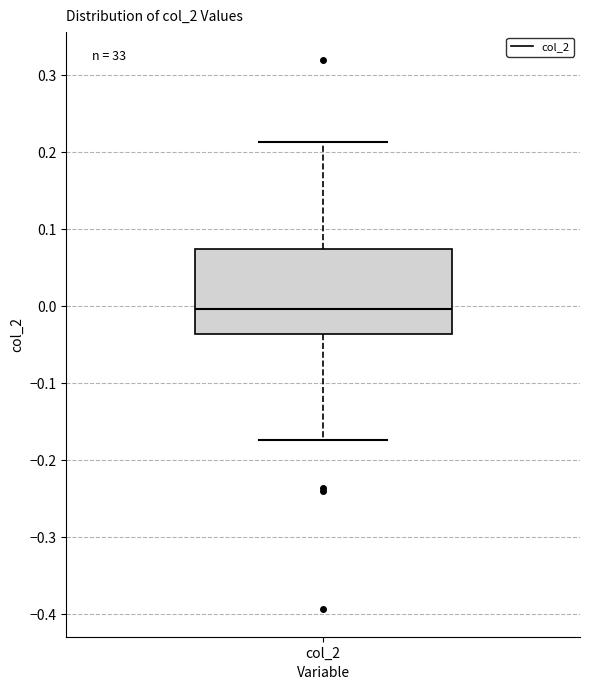

Read this box plot against the y-axis: the position of the median line, the range covered by the box, and the ends of both whiskers. The values are not printed on the chart, so give them approximately, as read against the axis.

median 0.00, box -0.04 to 0.07, whiskers -0.17 to 0.21